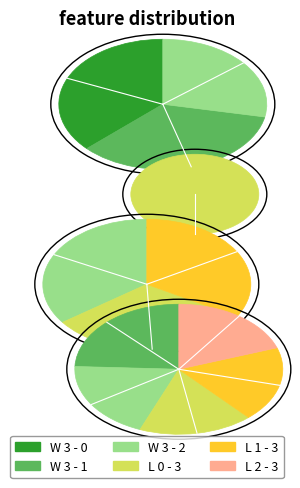

Count the number of slices in the pie.

6